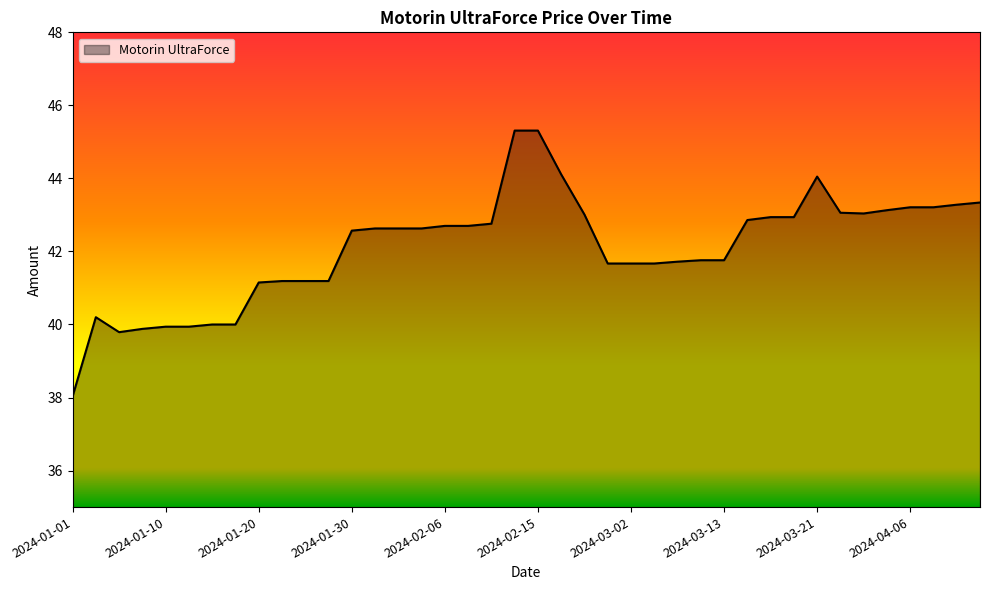

What is the average value?

42.1